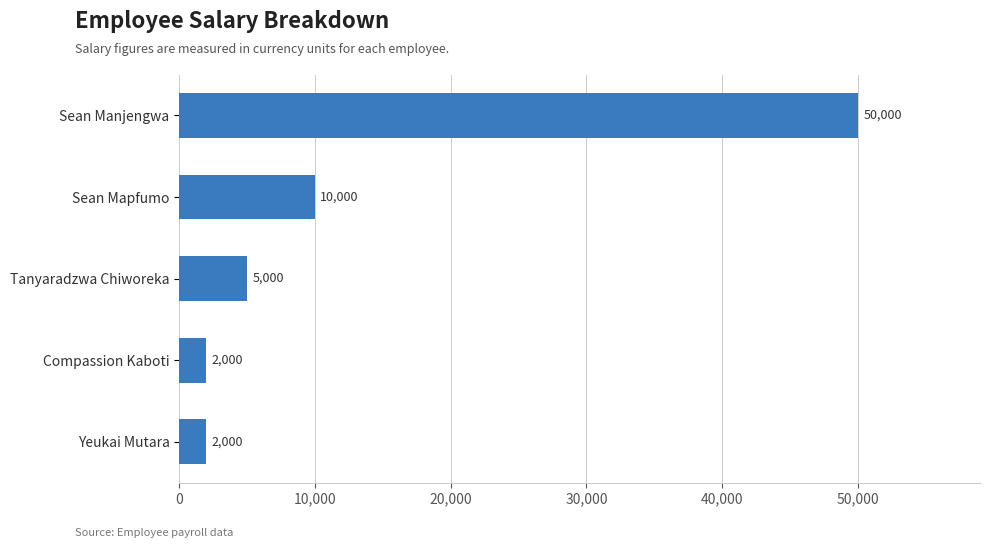

Reading bottom to top, list all the values displayed in this chart.

Yeukai Mutara=2000	Compassion Kaboti=2000	Tanyaradzwa Chiworeka=5000	Sean Mapfumo=10000	Sean Manjengwa=50000